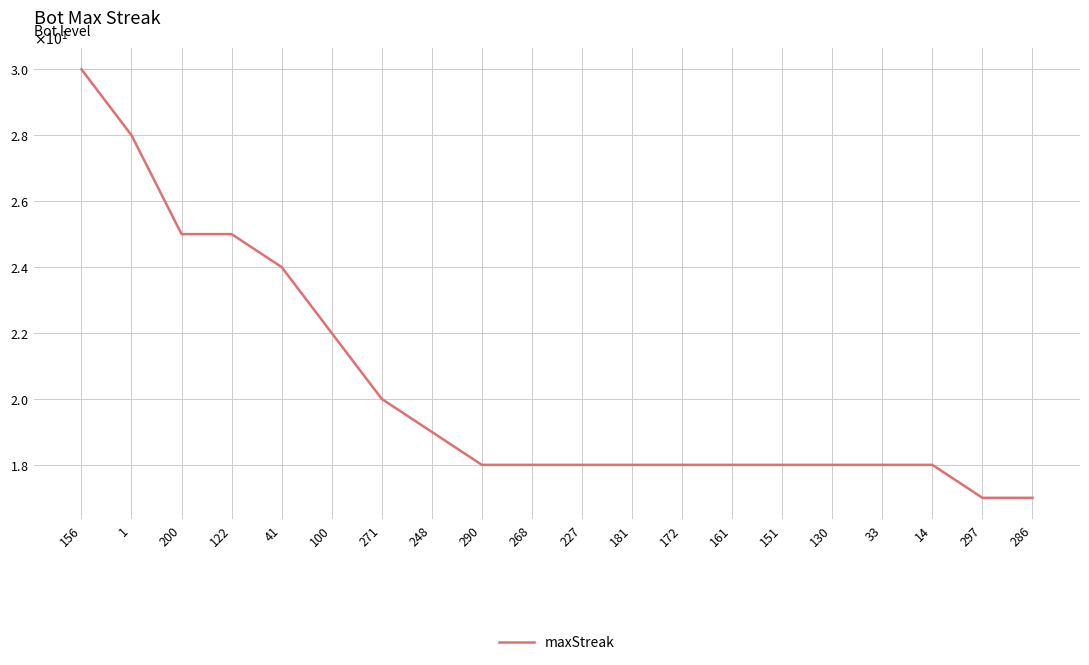

What value does the data have at 172, to the nearest 10?

20